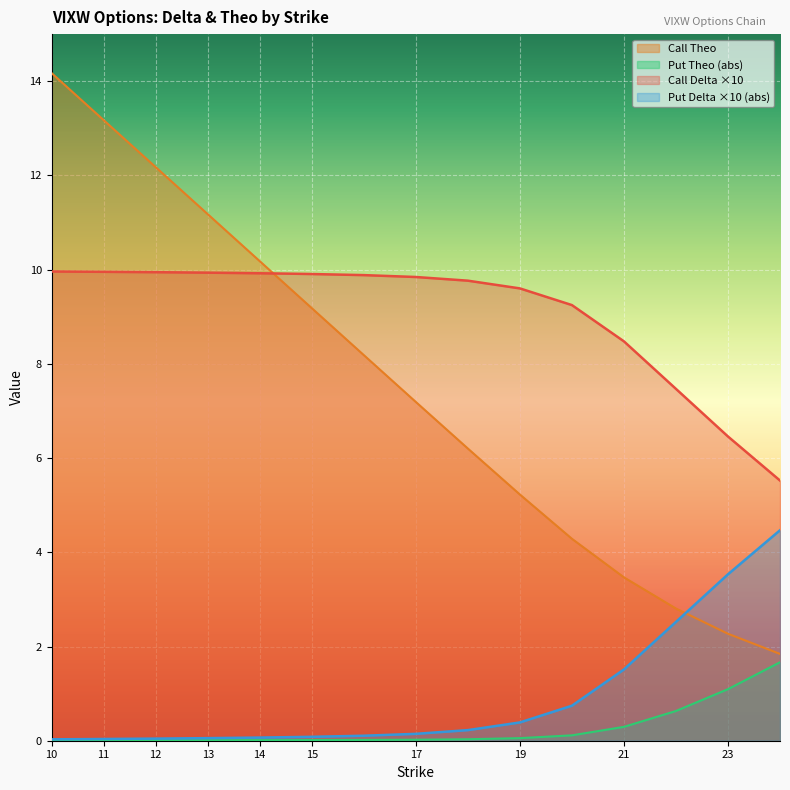

True or false: Call Theo has more than 0 points higher than both neighbors.

False